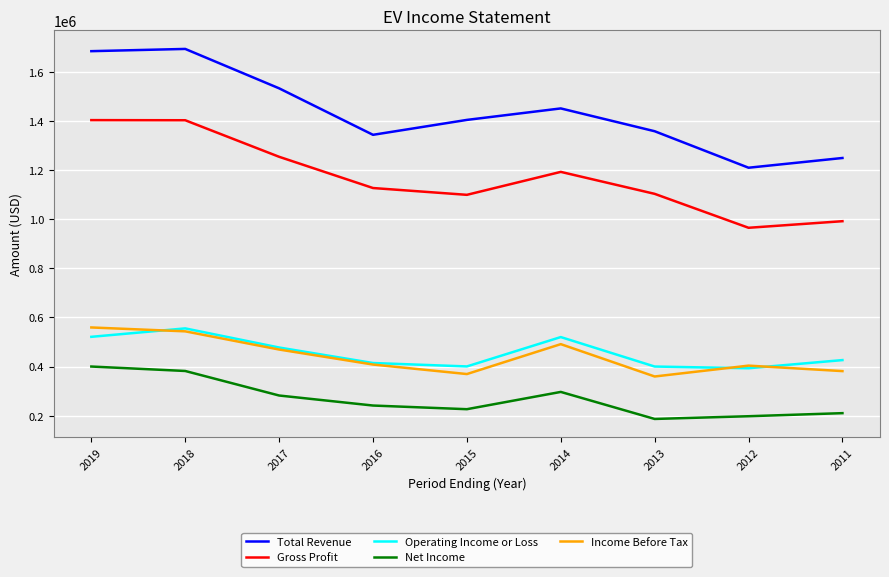

In Gross Profit, how many points are higher than both neighbors (excluding endpoints)?

1